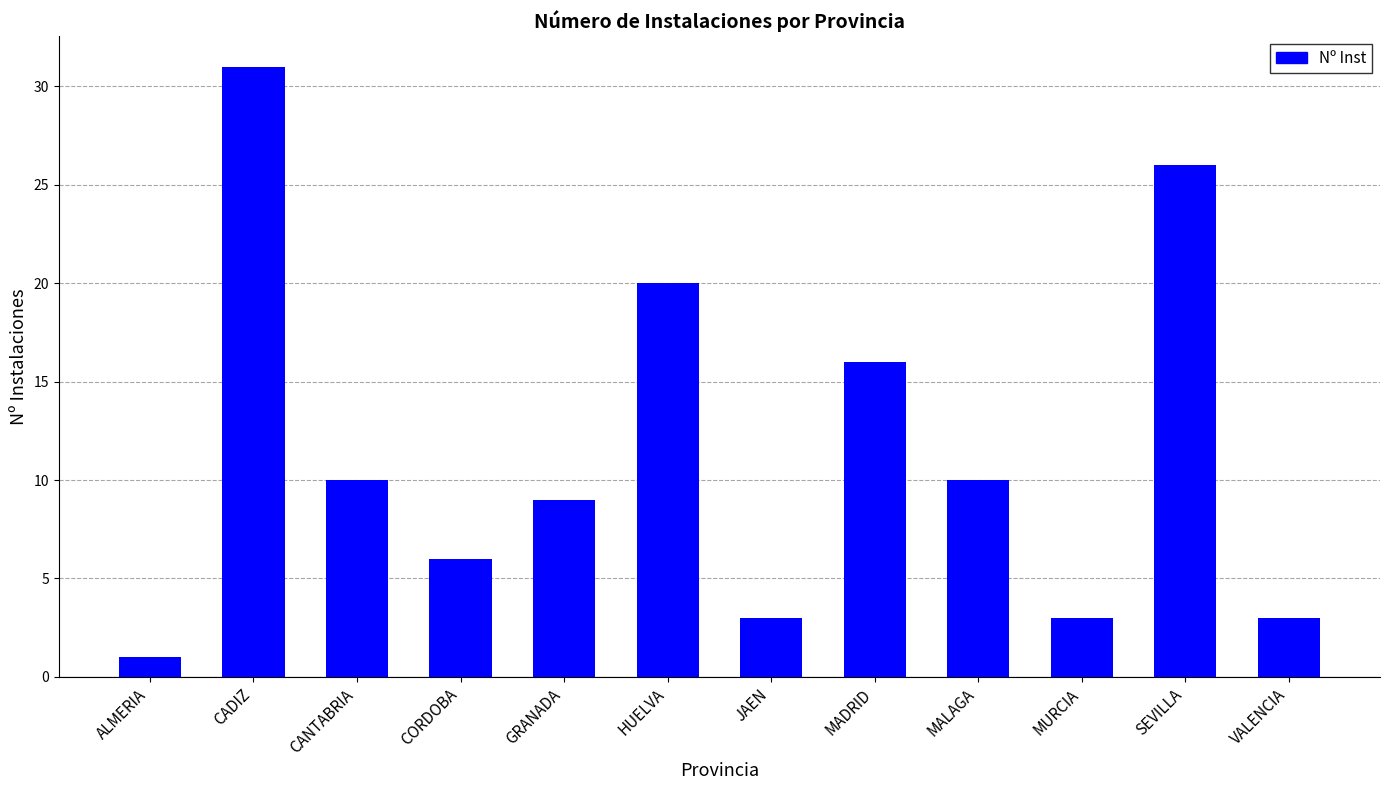

What position from the left is VALENCIA?

12